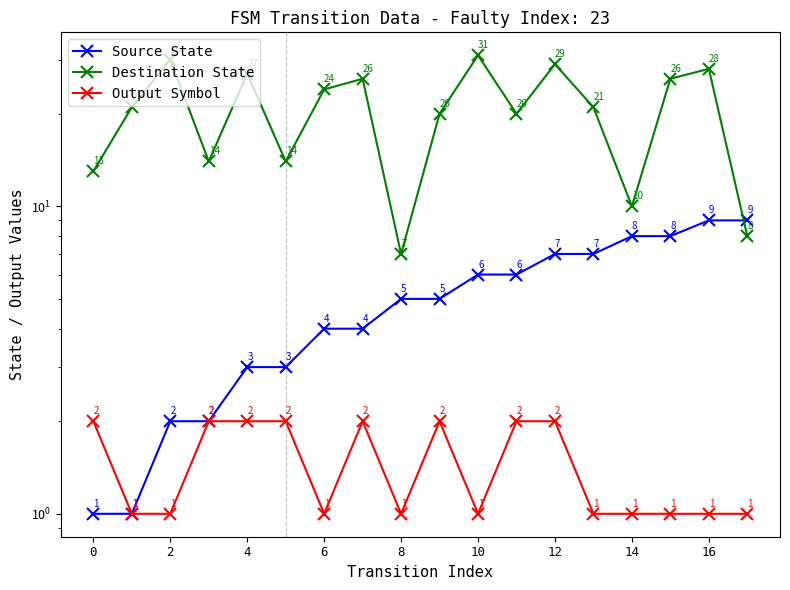

Count the number of data series in this chart.

3